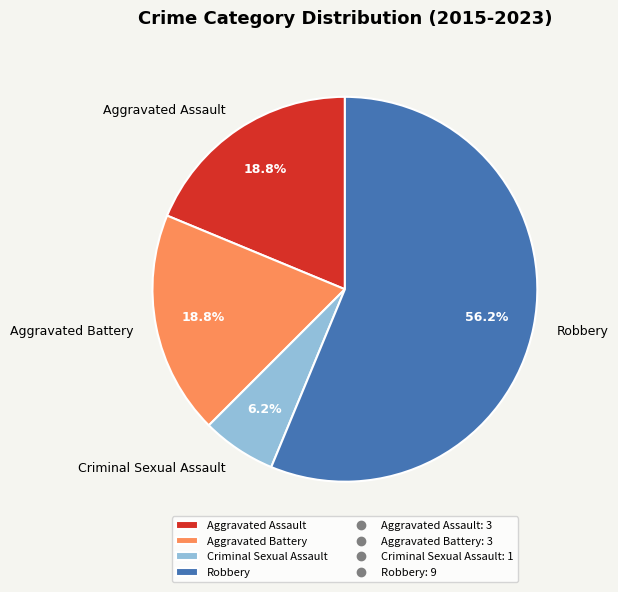

Between Criminal Sexual Assault and Aggravated Assault, which is larger?

Aggravated Assault